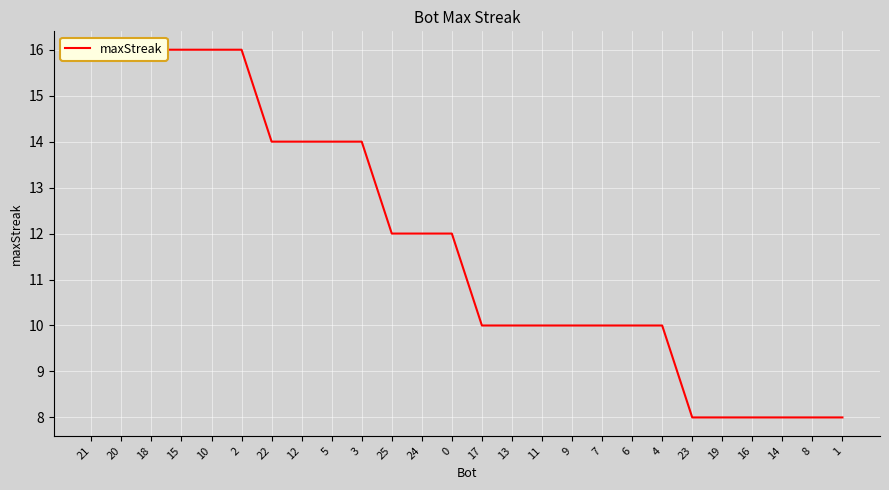

List the labels in order of value, smallest first.

23, 19, 16, 14, 8, 1, 17, 13, 11, 9, 7, 6, 4, 25, 24, 0, 22, 12, 5, 3, 21, 20, 18, 15, 10, 2